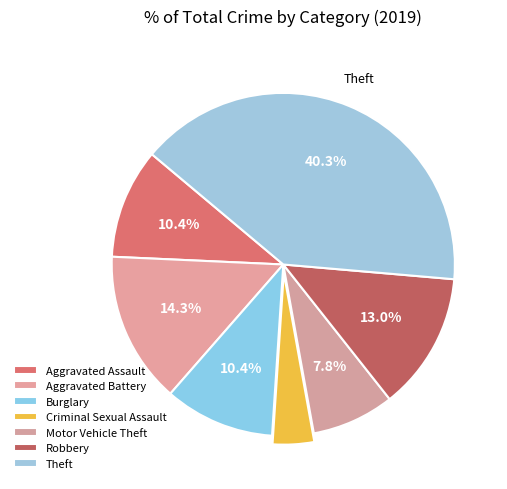

Does Aggravated Assault account for over 50% of the chart?

No